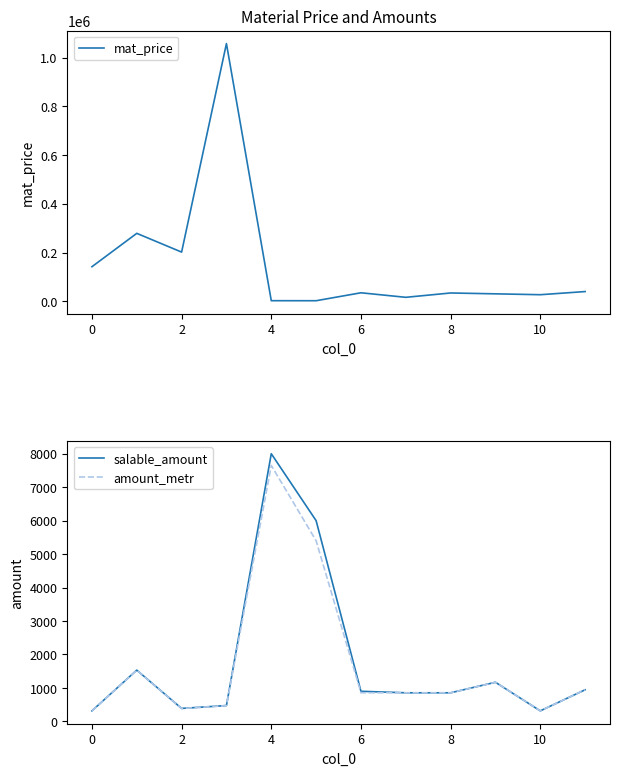

The value of salable_amount at 4 is 8000. True or false?

True